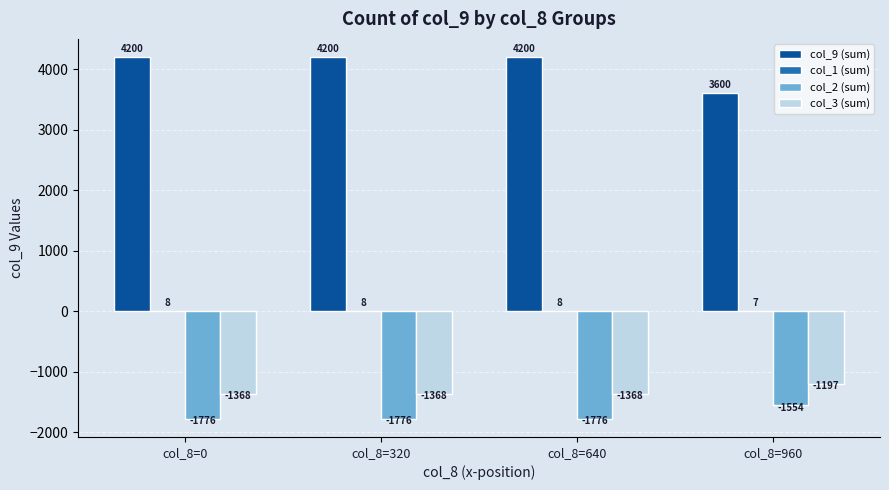

The value of col_2 (sum) at col_8=960 is -400. True or false?

False